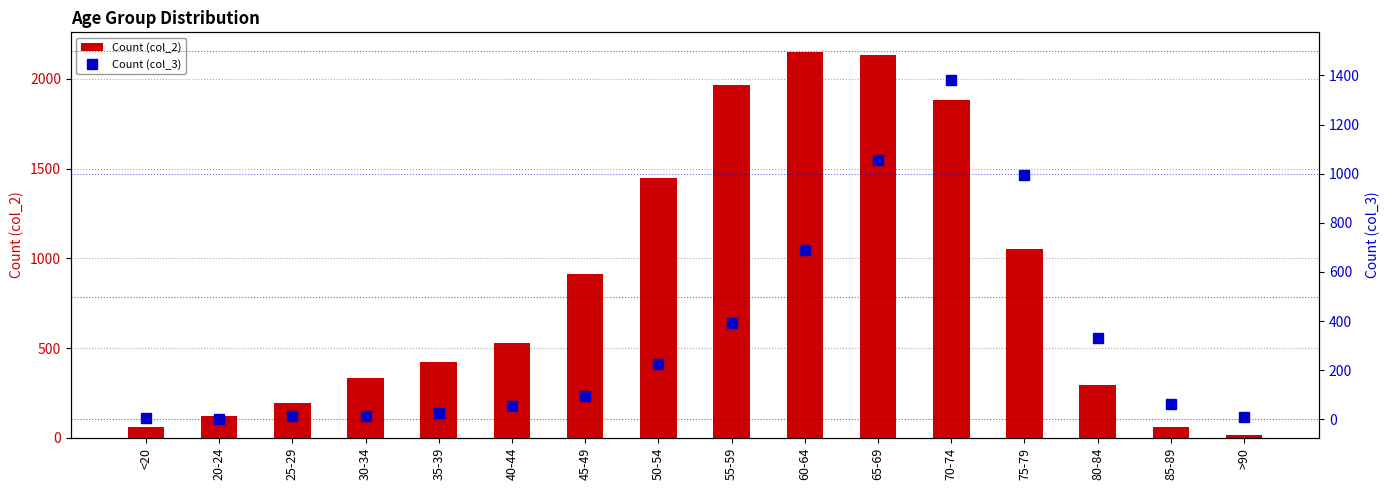

What is the spread (max minus min) of values at >90?

6